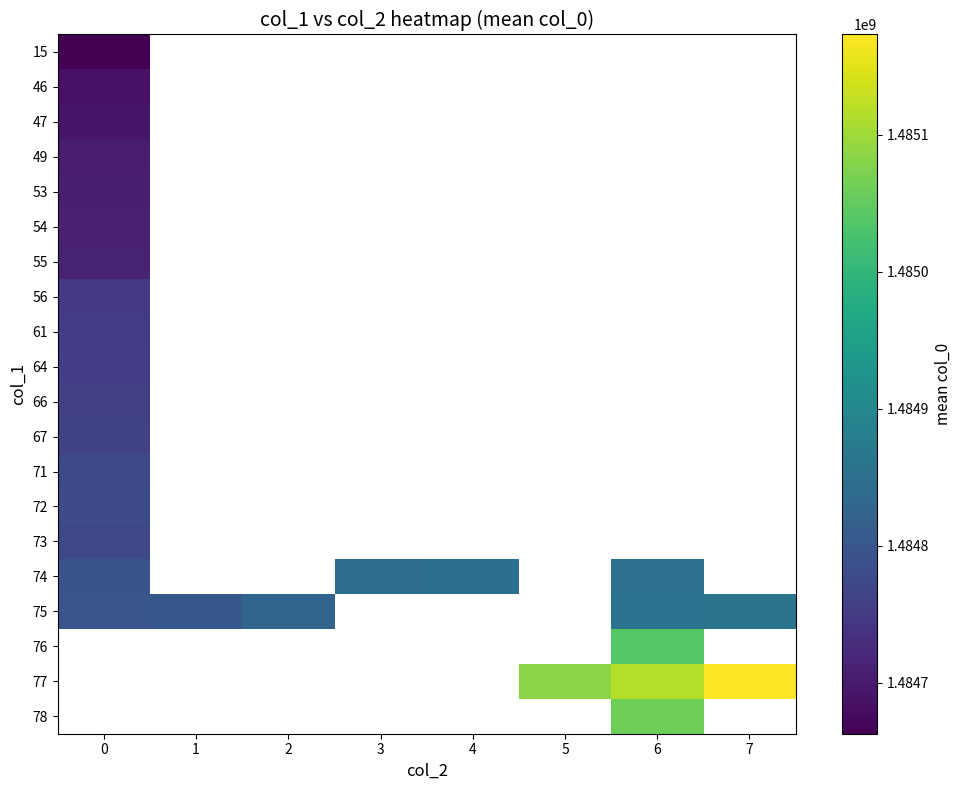

How many series are shown in this chart?

20